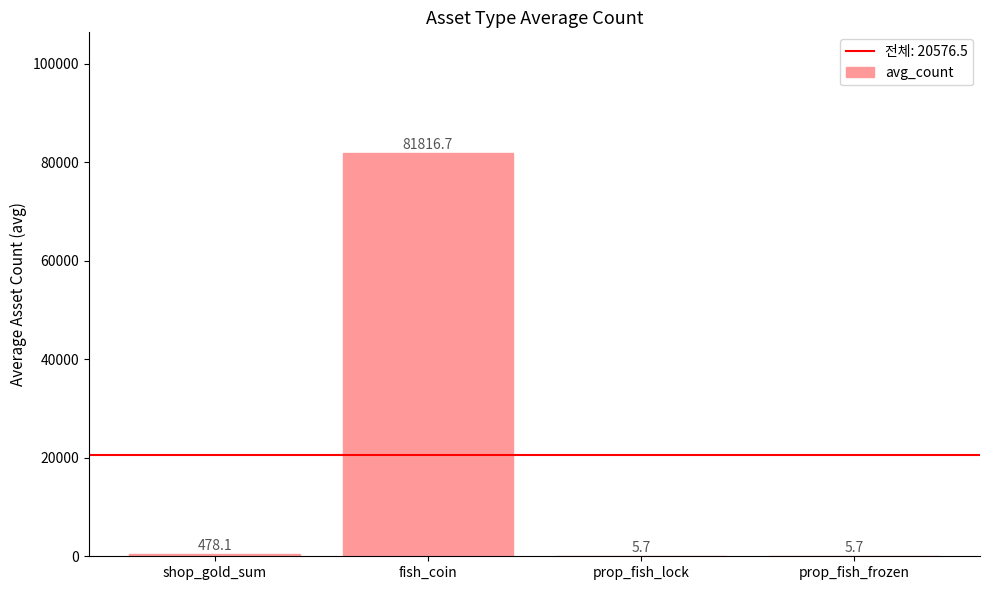

Which has a higher value, prop_fish_lock or fish_coin?

fish_coin